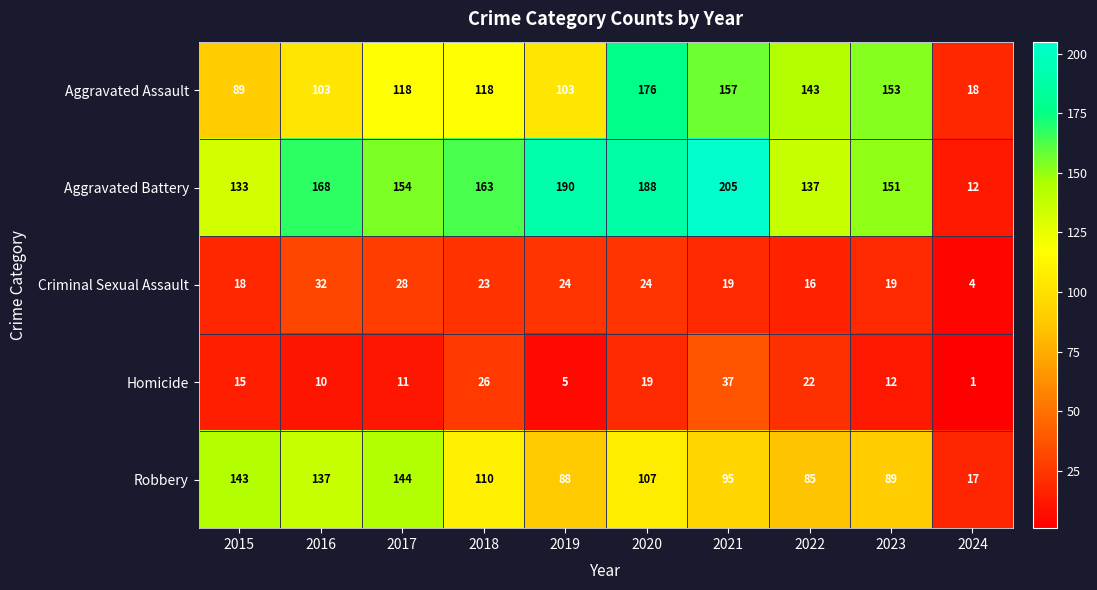

How many categories are shown in the chart?

10